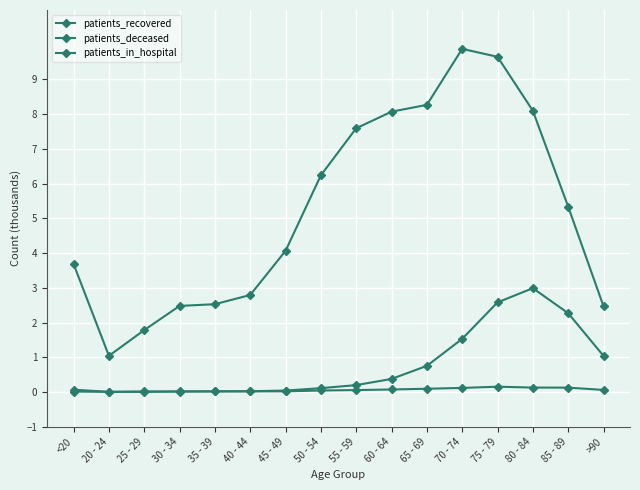

True or false: patients_in_hospital and patients_recovered cross at least once.

False